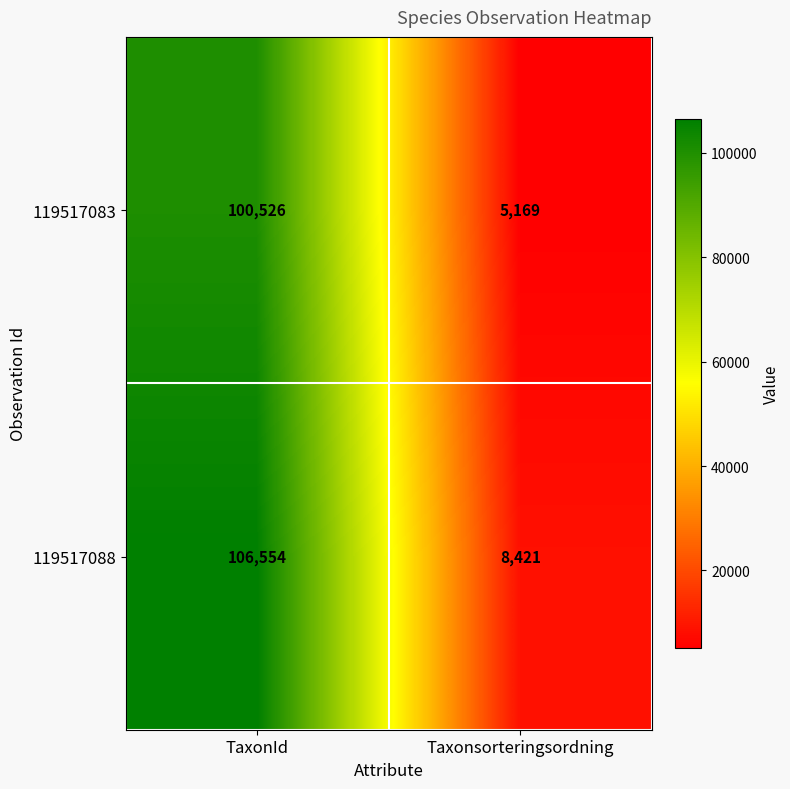

What is the approximate value of 119517083 at TaxonId, to the nearest 100?

100500